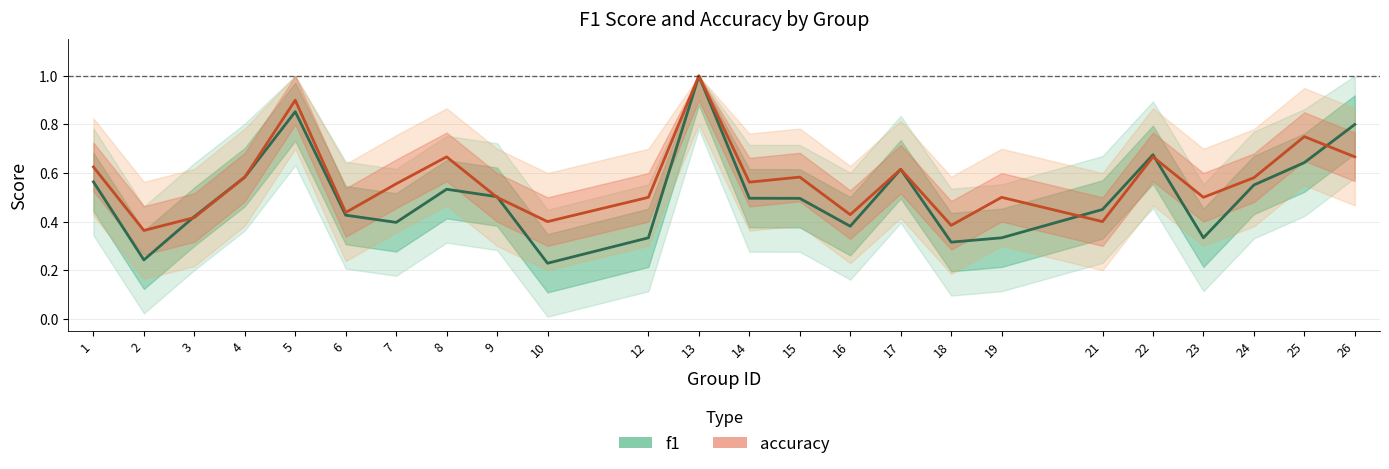

At which category is the sum across all series the highest?

13